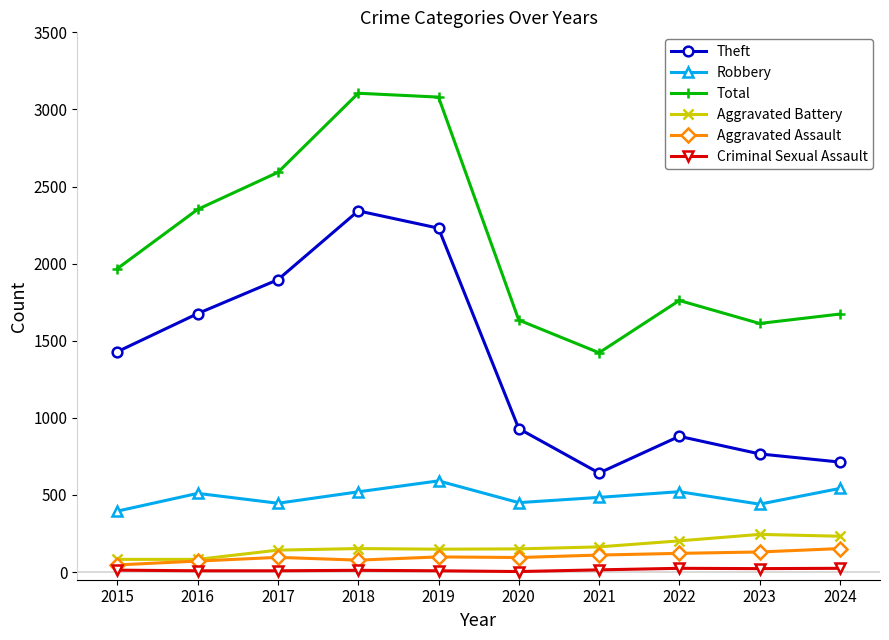

Rank the series by their maximum value, from lowest to highest.

Criminal Sexual Assault, Aggravated Assault, Aggravated Battery, Robbery, Theft, Total